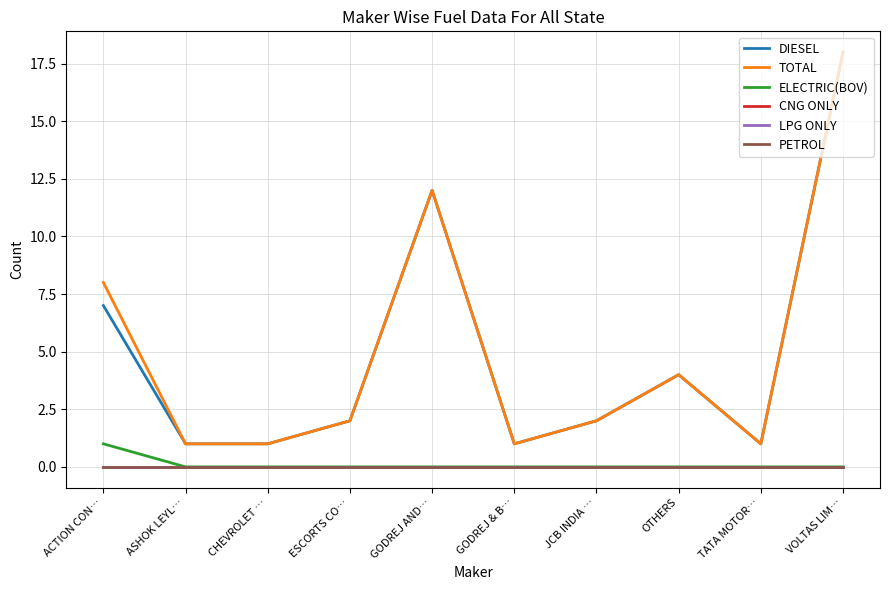

Which category has the highest value in the TOTAL series?

VOLTAS LIM…